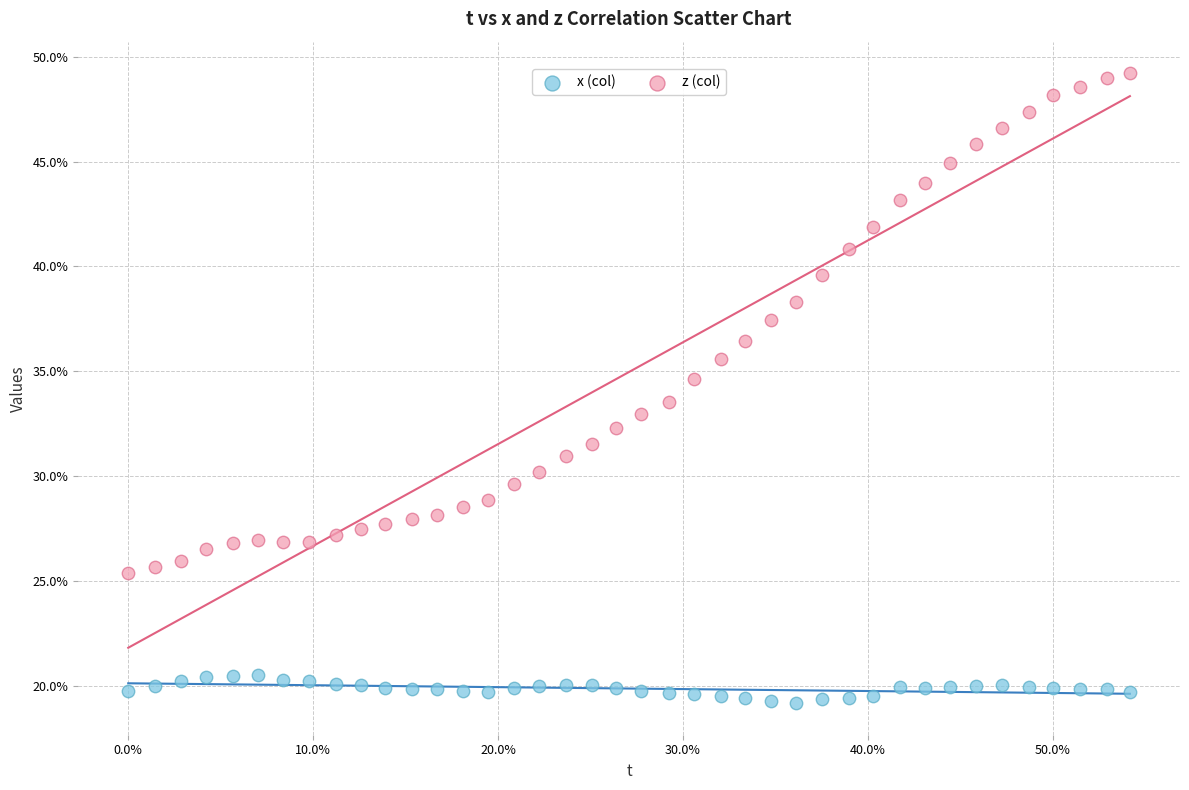

Which series reaches the maximum Y coordinate?

z (col)